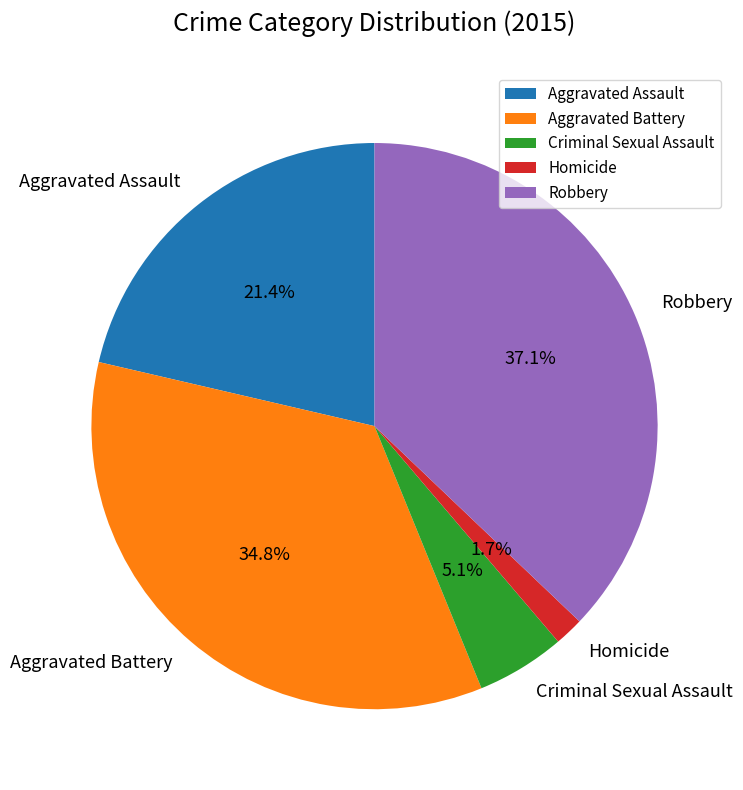

Combined, do Homicide and Robbery account for over 50%?

No